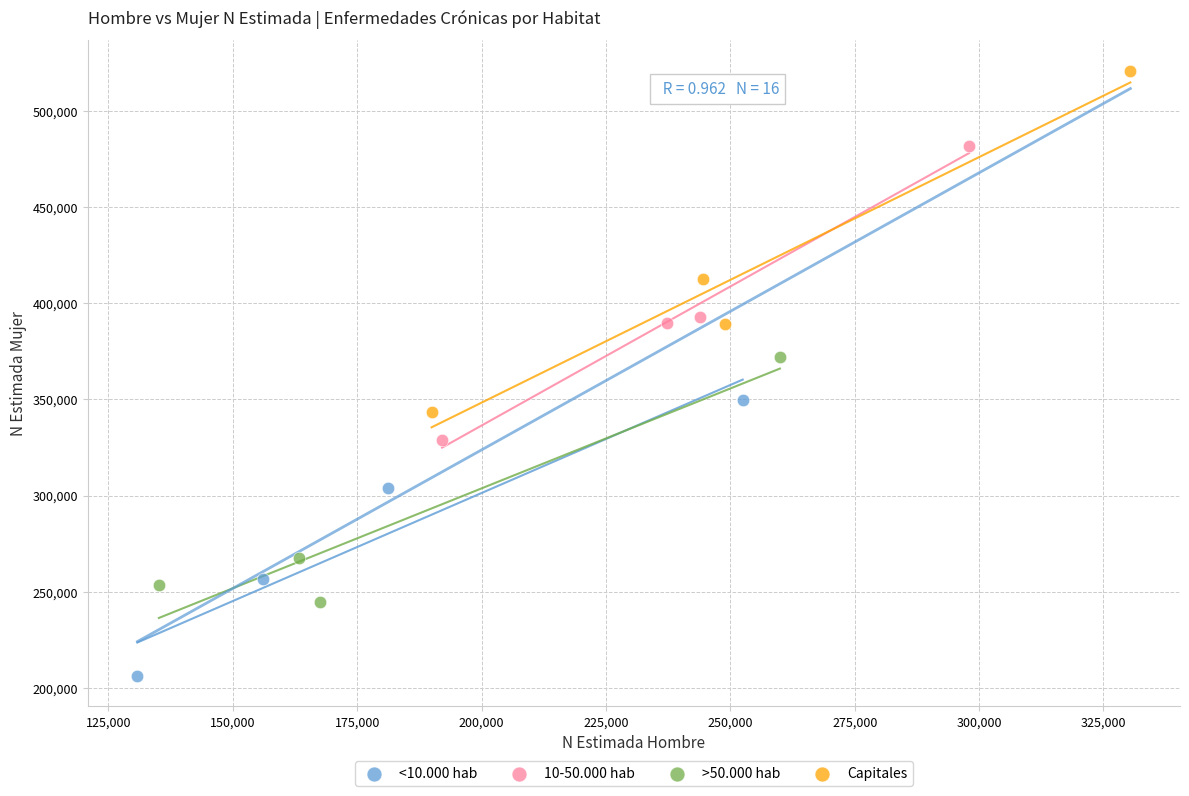

What are all the series names shown in the legend?

<10.000 hab, 10-50.000 hab, >50.000 hab, Capitales